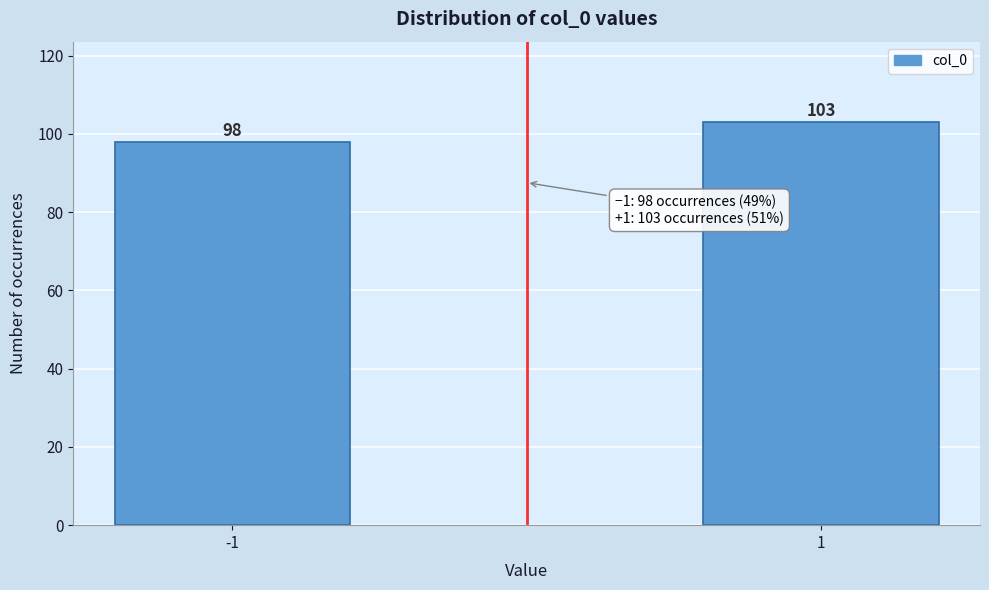

Reading right to left, list all the values displayed in this chart.

1=103	-1=98